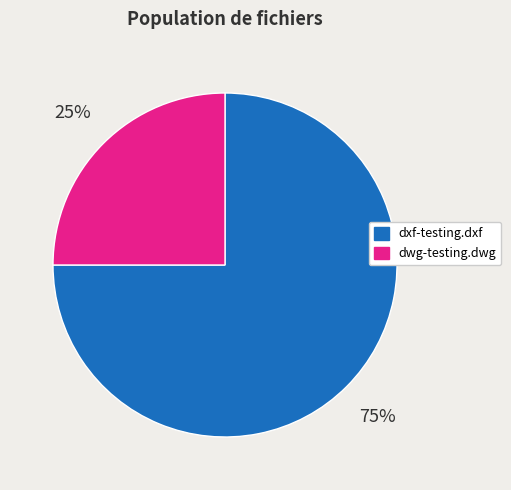

Is dwg-testing.dwg the majority of the pie?

No